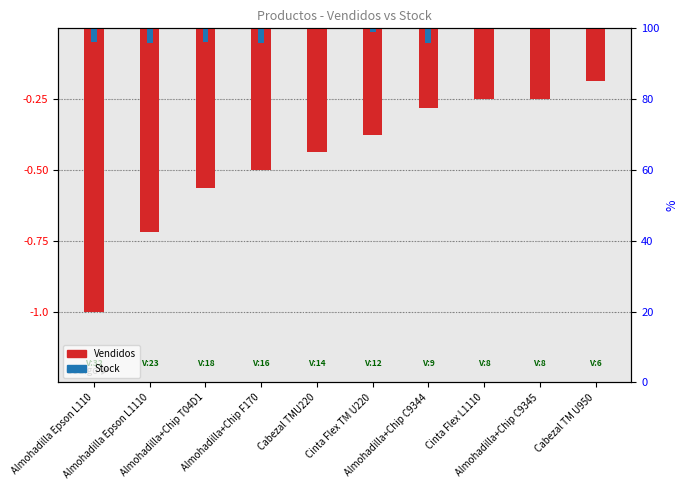

List the series in order of their peak value, lowest first.

Vendidos, Stock